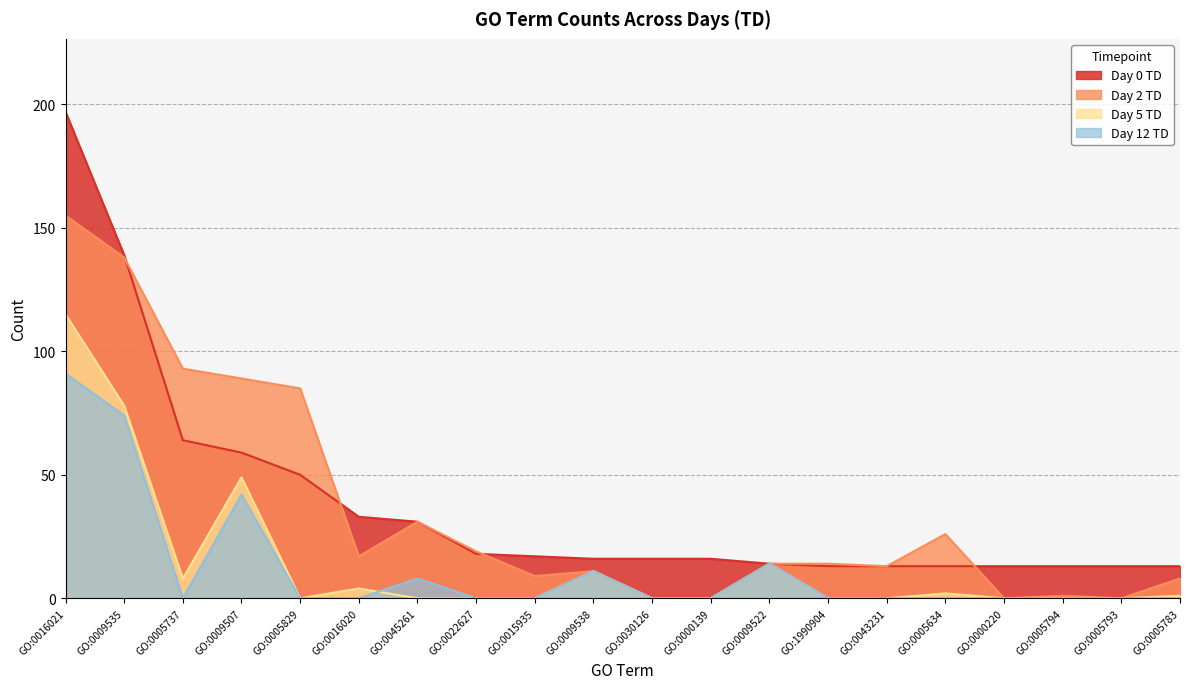

What is the total value across all series at GO:0005794?

14